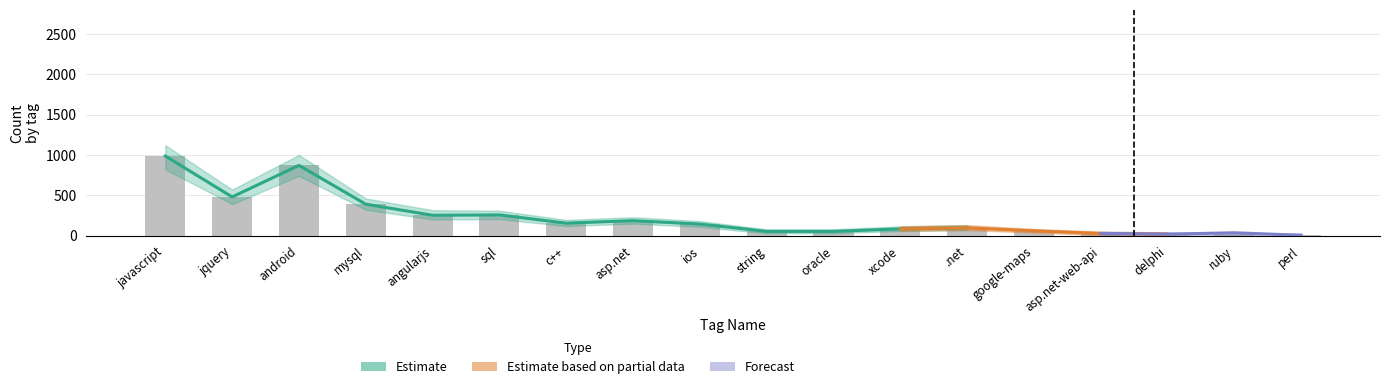

Which has a higher value, xcode or string?

xcode